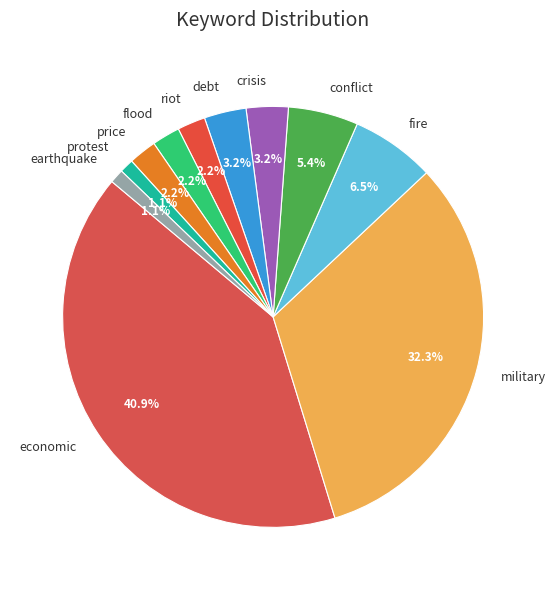

Which category has the biggest portion of the pie?

economic